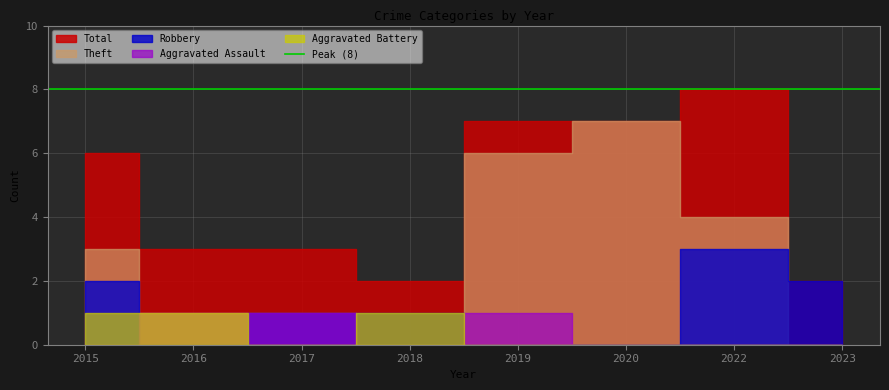

The Total series shows 6 at 2015. True or false?

True